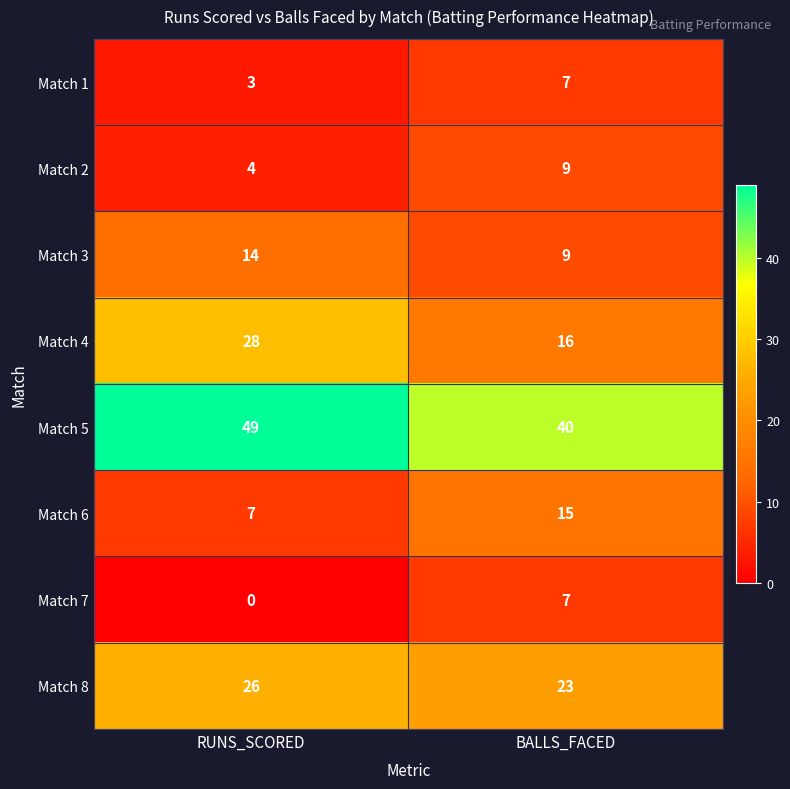

How many data points in Match 1 are less than 7?

1